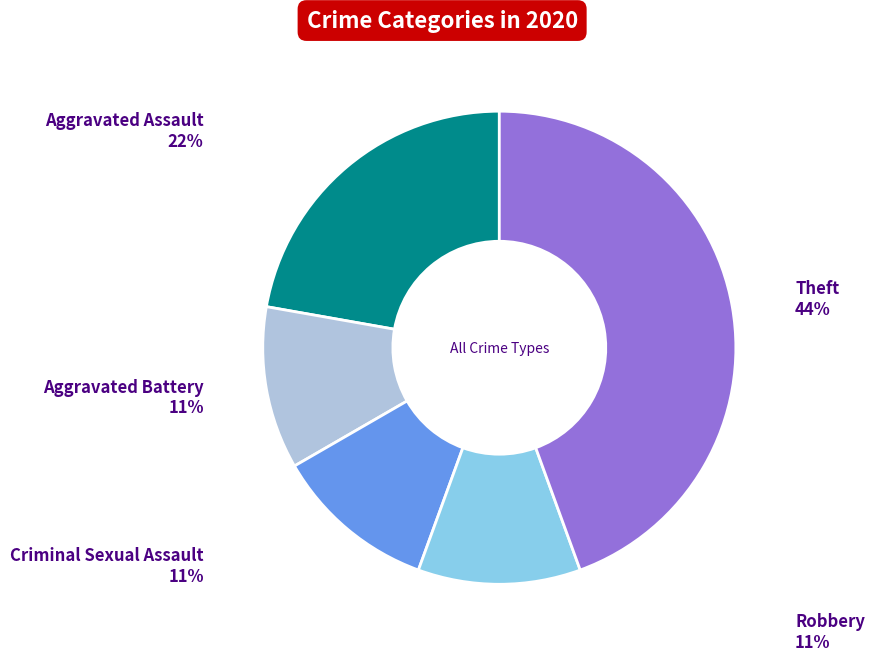

How many segments does this pie chart have?

5